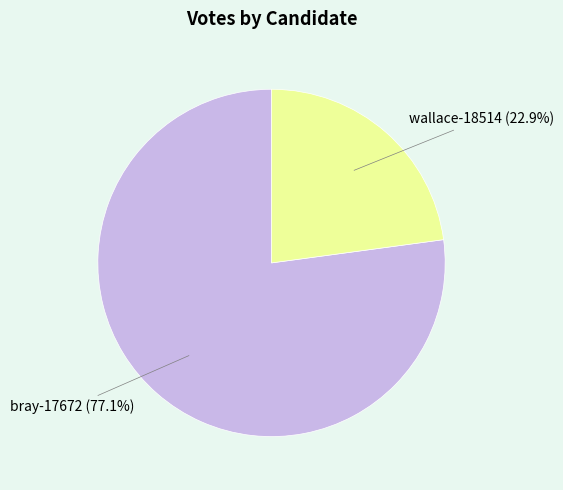

To the nearest percent, what portion does bray-17672 represent?

77%